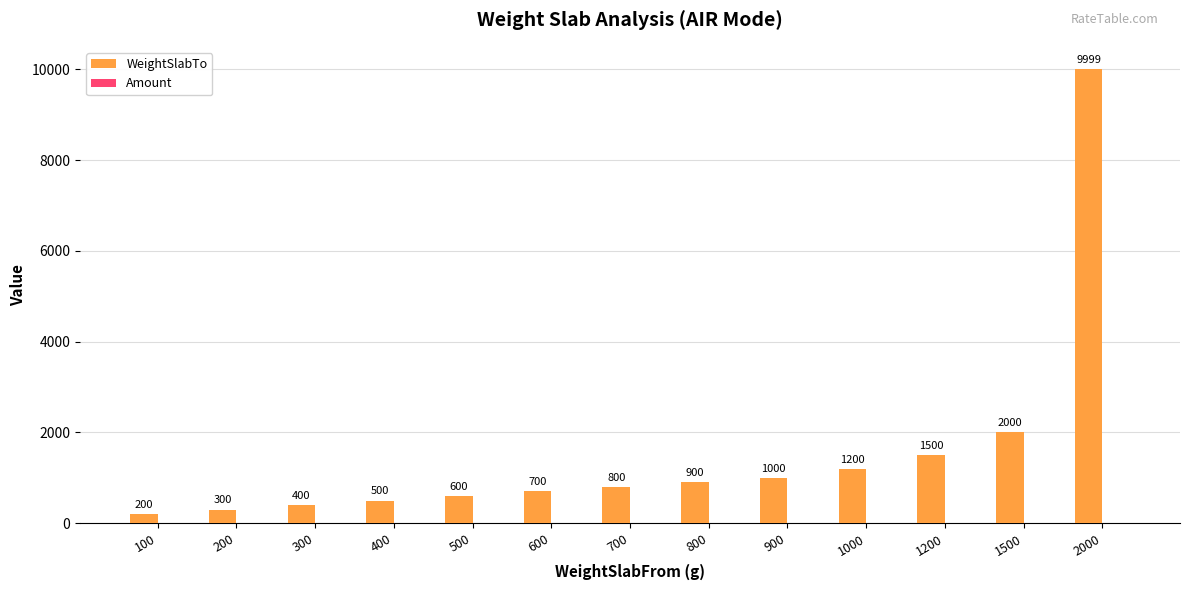

Reading left to right, list all the values displayed in this chart.

200	300	400	500	600	700	800	900	1000	1200	1500	2000	9999